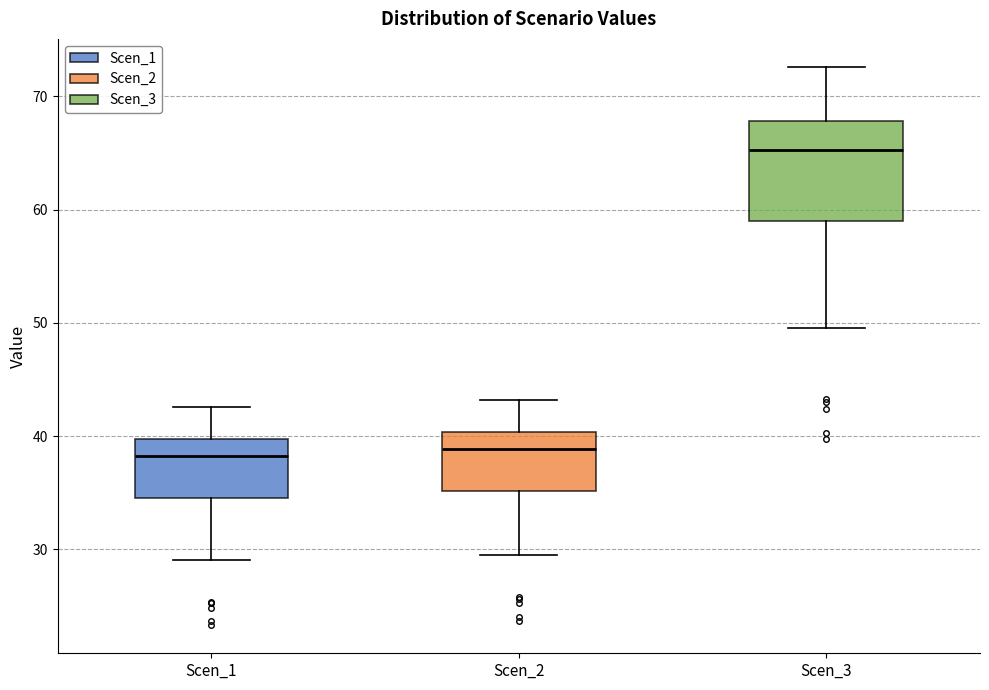

Which box's median line is the highest?

Scen_3